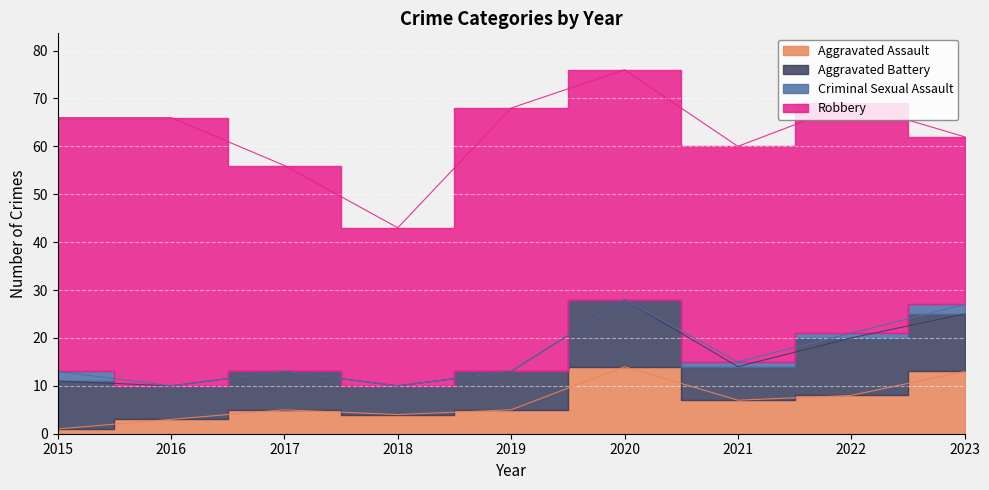

Reading left to right, transcribe all the data shown in this chart.

Aggravated Assault: 2015=1	2016=3	2017=5	2018=4	2019=5	2020=14	2021=7	2022=8	2023=13
Aggravated Battery: 2015=10	2016=7	2017=8	2018=6	2019=8	2020=14	2021=7	2022=12	2023=12
Criminal Sexual Assault: 2015=2	2016=0	2017=0	2018=0	2019=0	2020=0	2021=1	2022=1	2023=2
Robbery: 2015=53	2016=56	2017=43	2018=33	2019=55	2020=48	2021=45	2022=48	2023=35